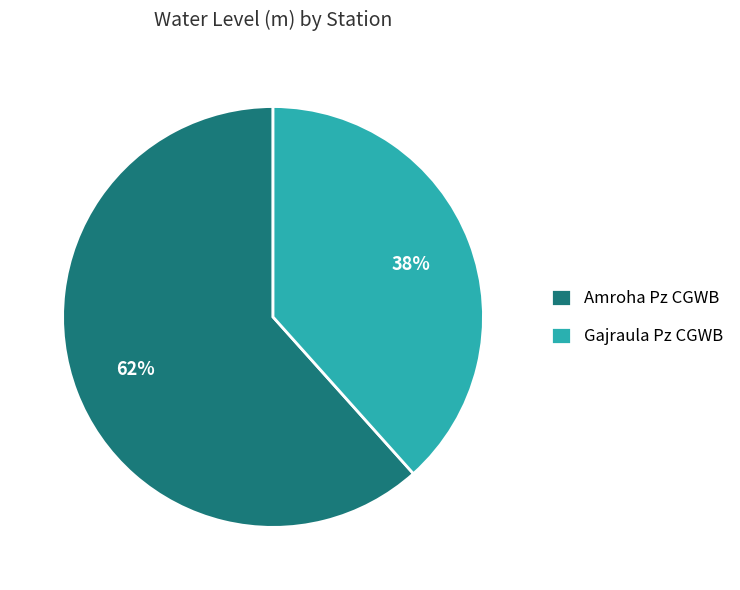

Count the number of slices in the pie.

2